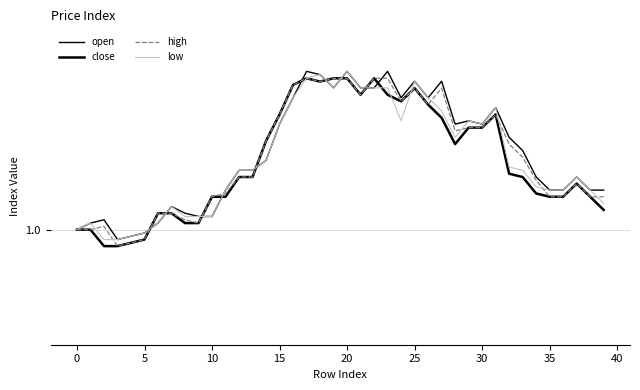

What are all the series names shown in the legend?

open, close, high, low